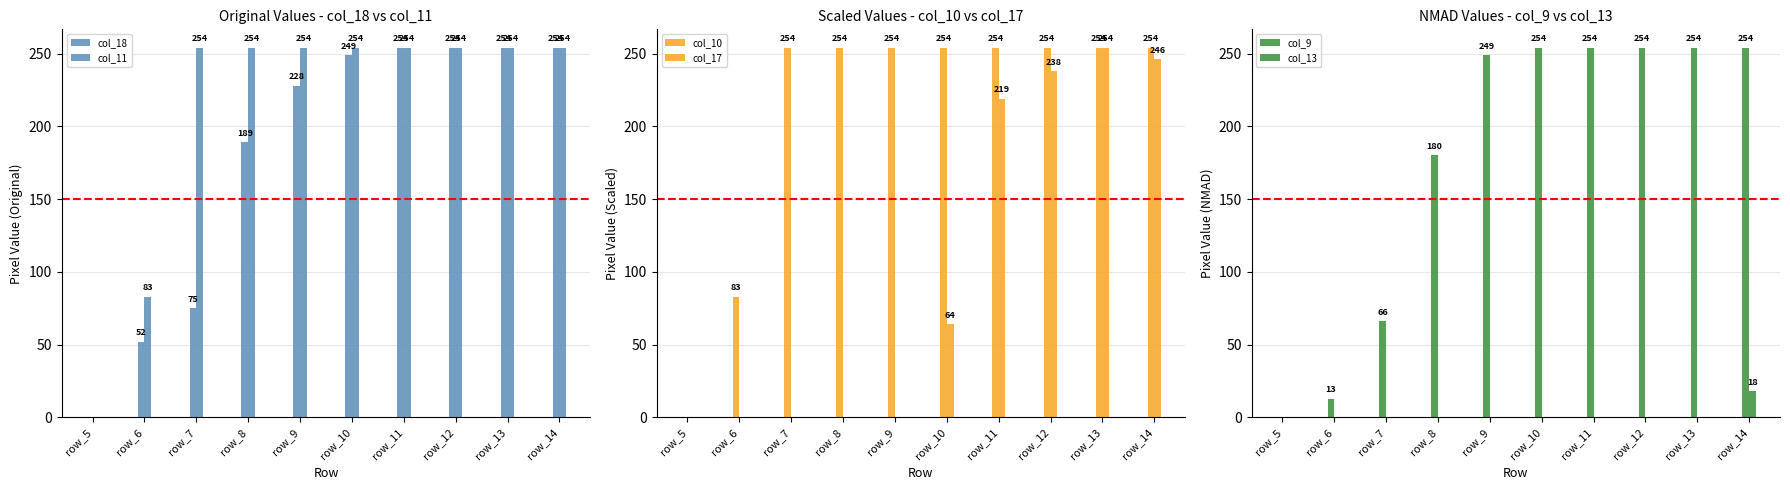

What is the average value of the col_17 series?

102